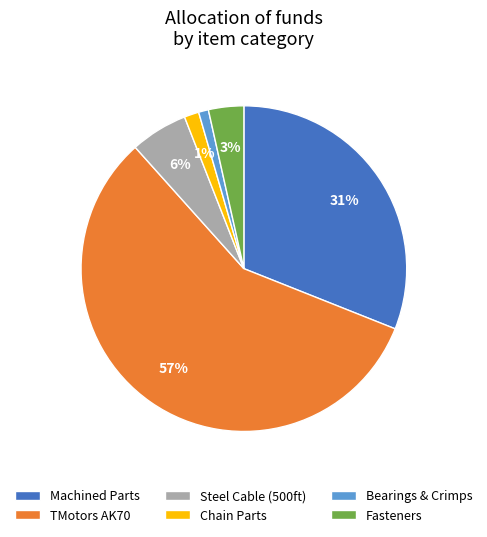

Is there a majority slice in this chart?

Yes